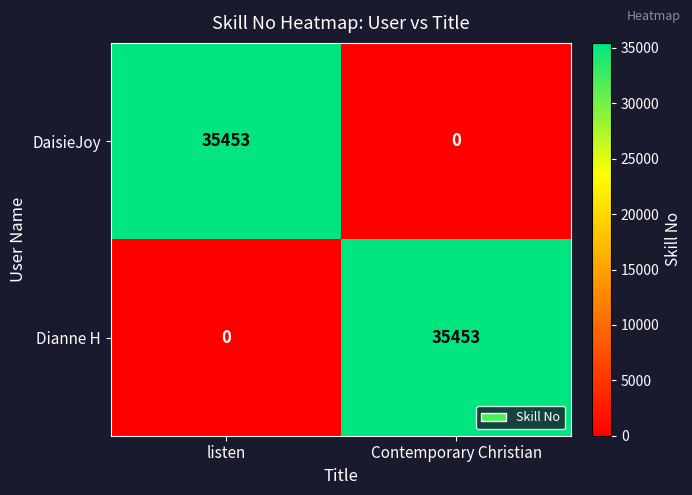

What is the spread (max minus min) of values at Contemporary Christian?

35453